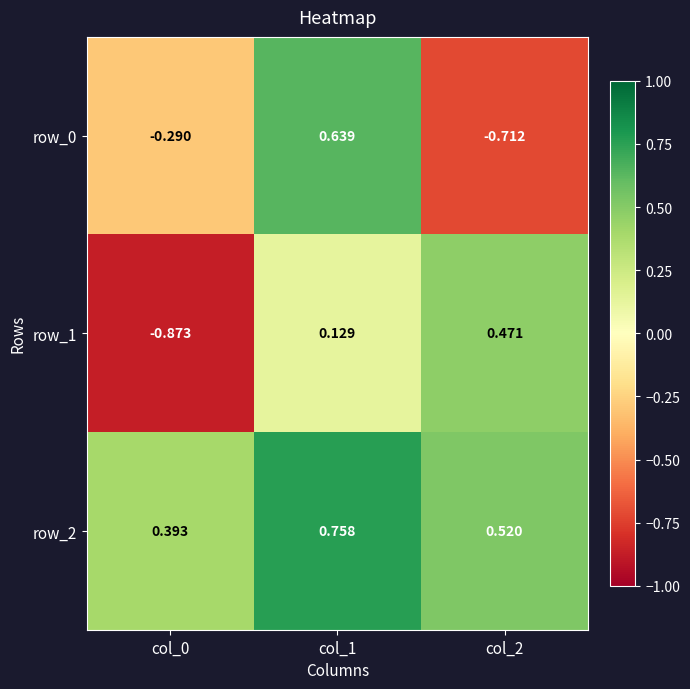

The row_1 series shows 0.1 at col_2. True or false?

False